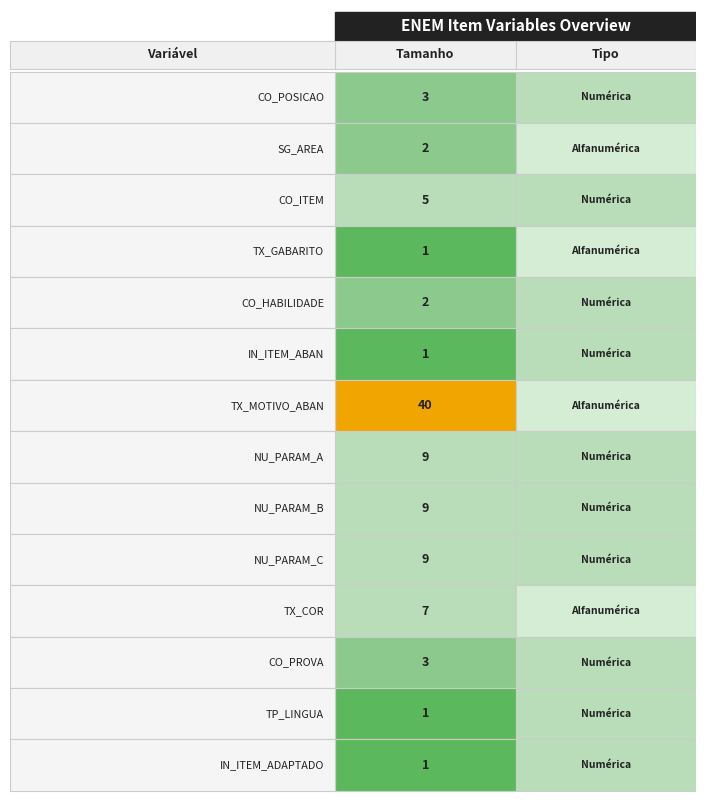

How many Tipo_num values are between 1 and 2?

14